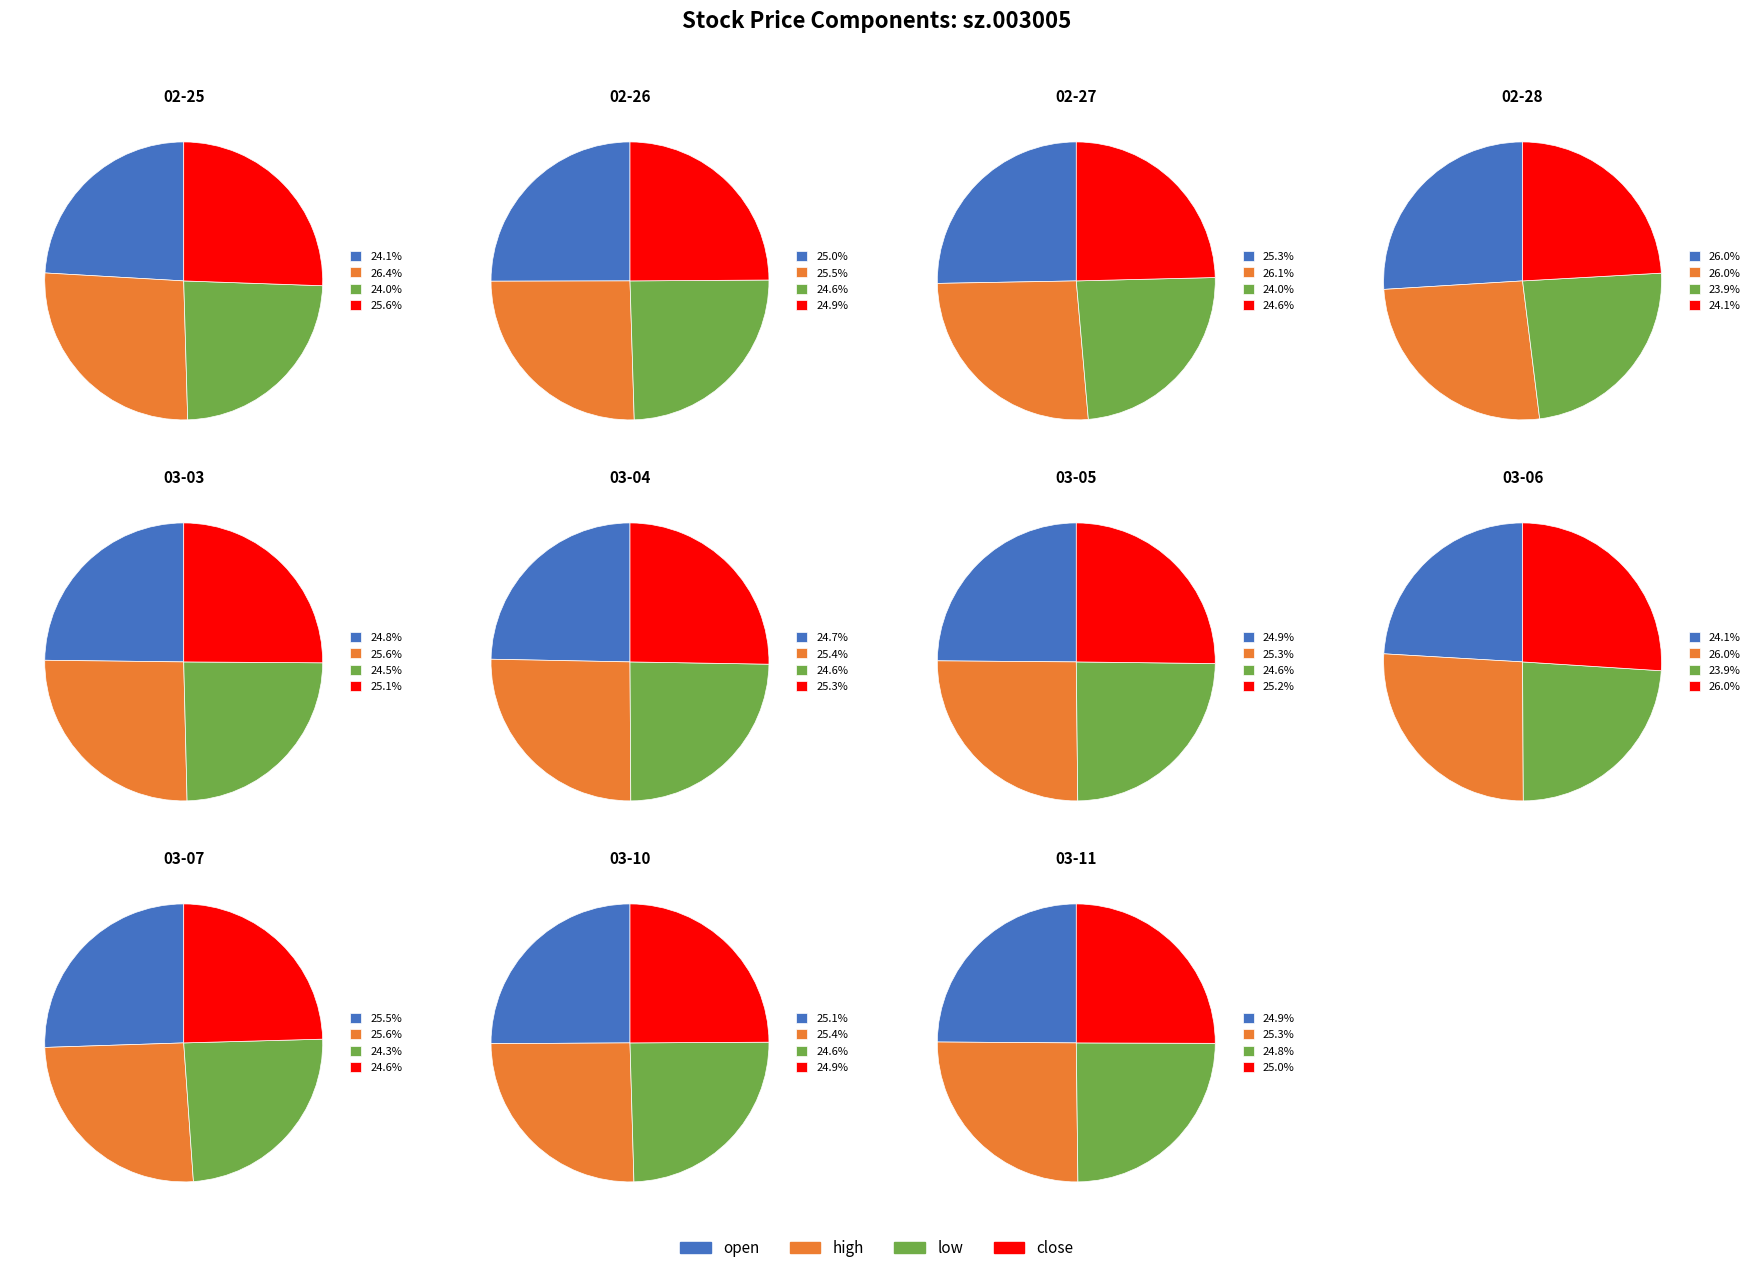

Does 2025-02-25 represent more than half of the total?

No